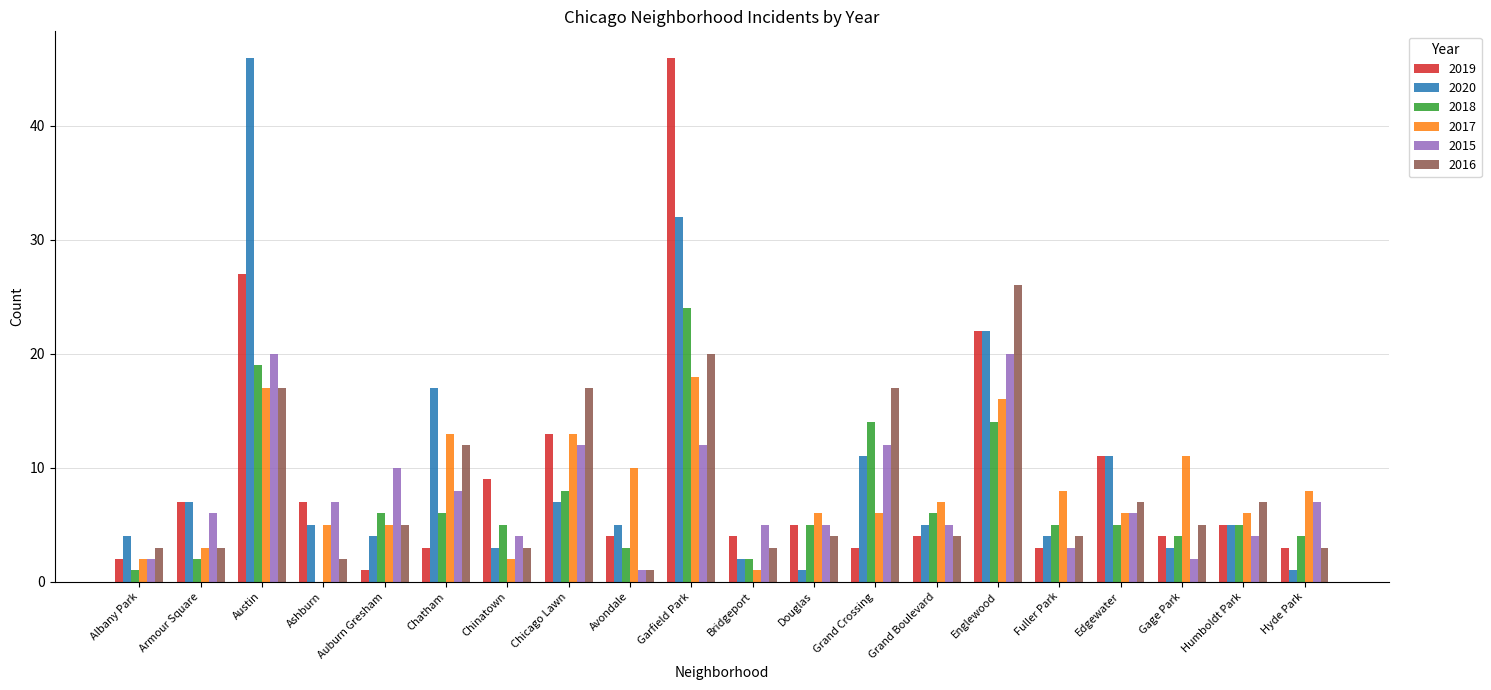

Which series has the largest total across all categories?

2020